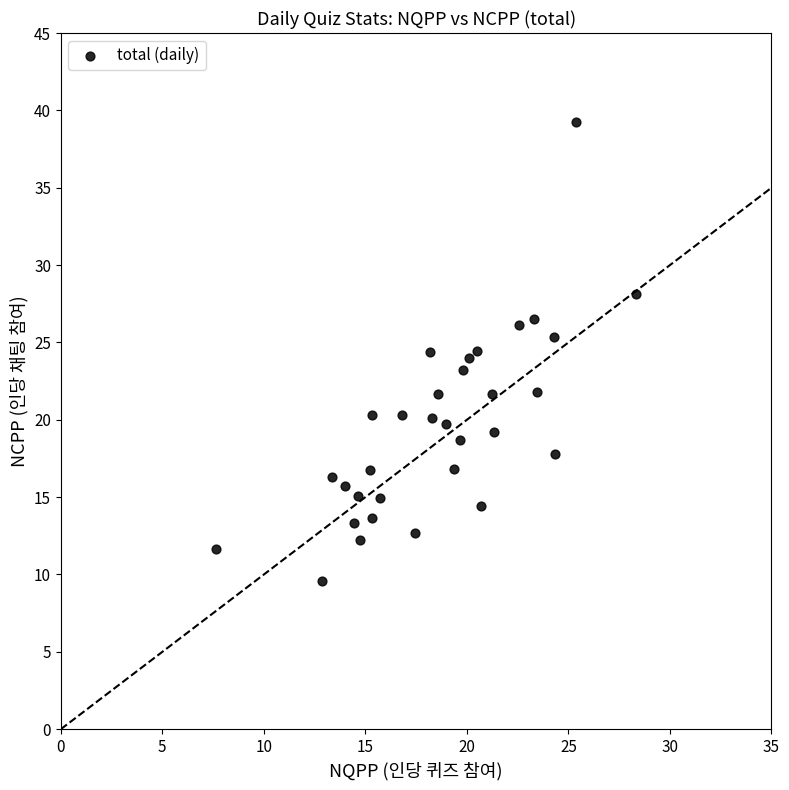

What is the range of Y values (max minus min)?

29.7